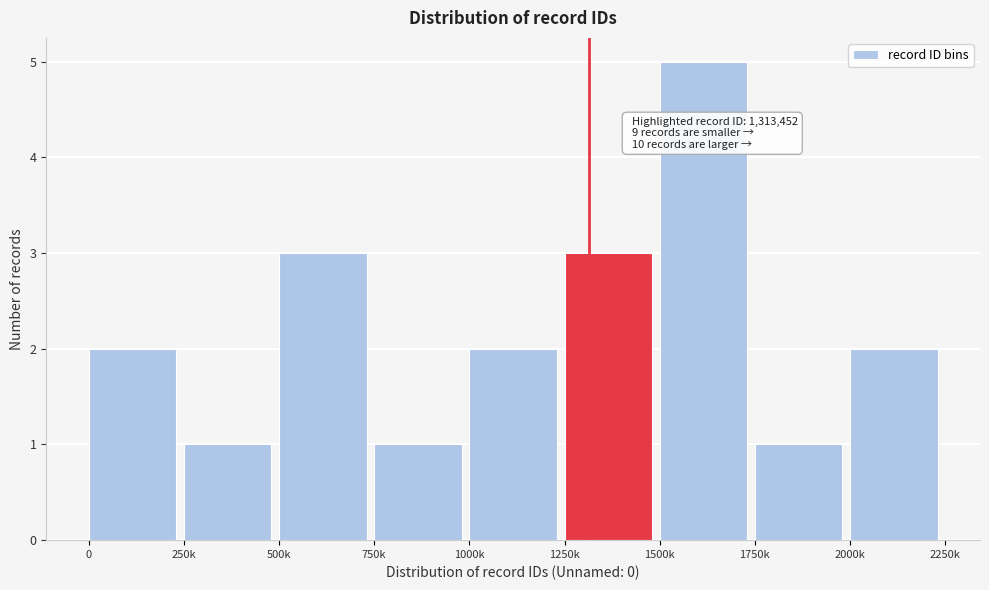

Reading right to left, what are all the values shown in this chart?

2000k=2	1750k=1	1500k=5	1250k=3	1000k=2	750k=1	500k=3	250k=1	0=2